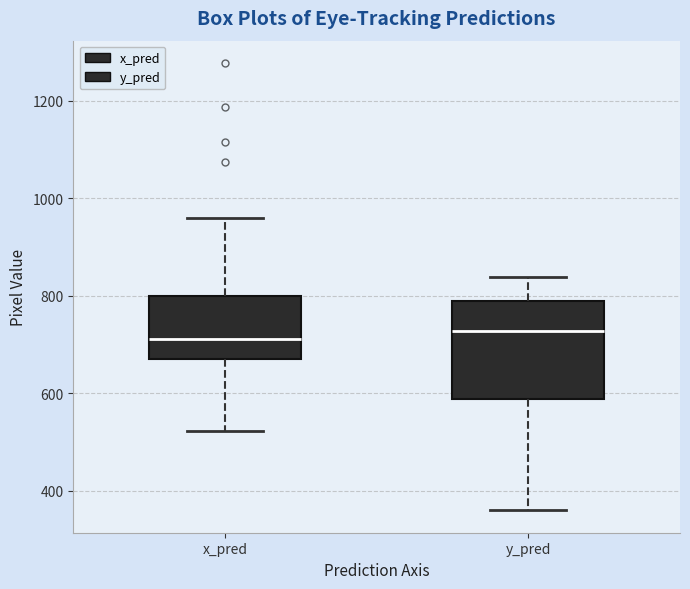

Which box is the tallest, from its lower edge to its upper edge?

y_pred